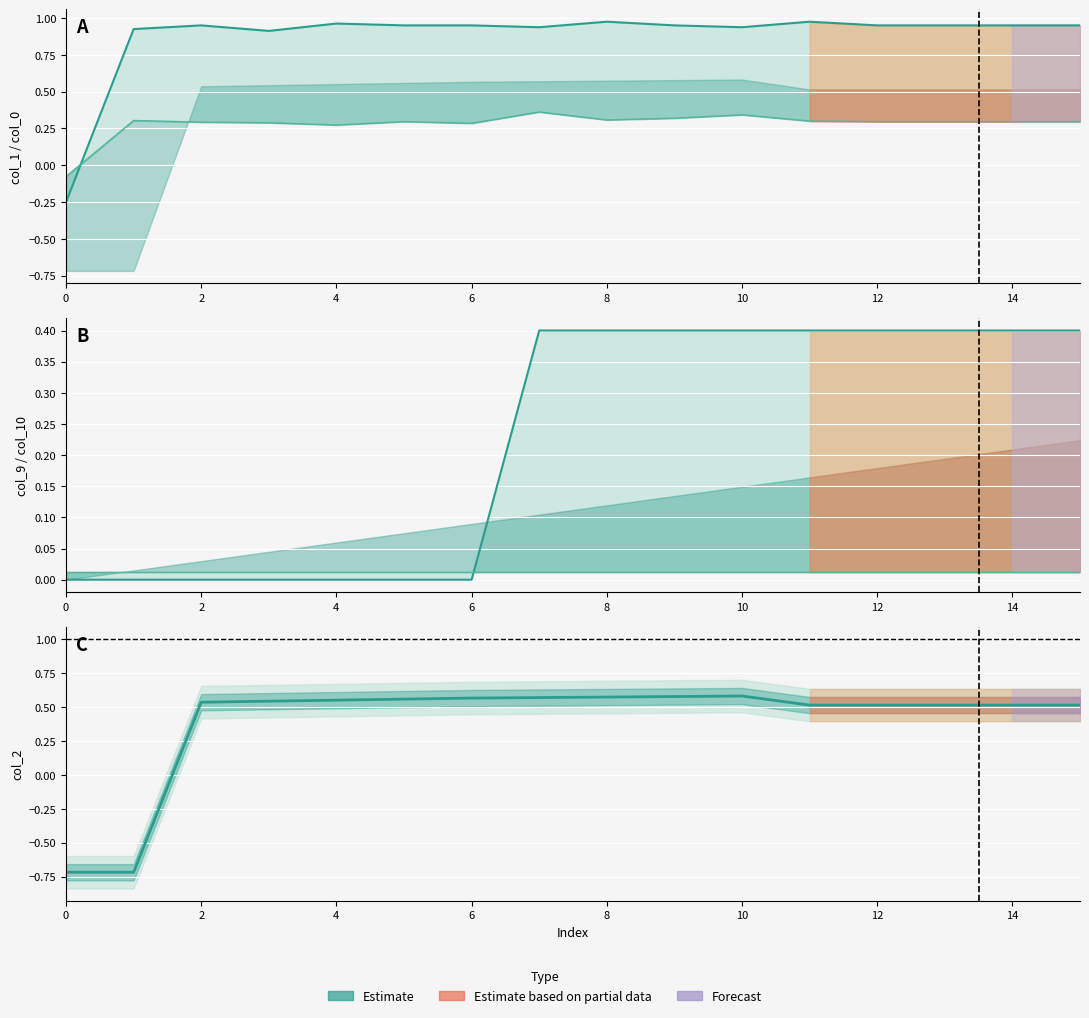

How many values in the col_2 series exceed 0?

14